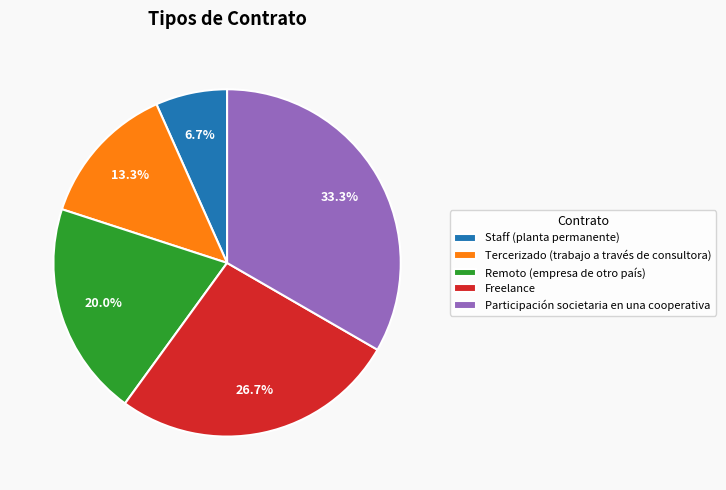

The Staff (planta permanente) slice represents 7% of the pie. True or false?

True